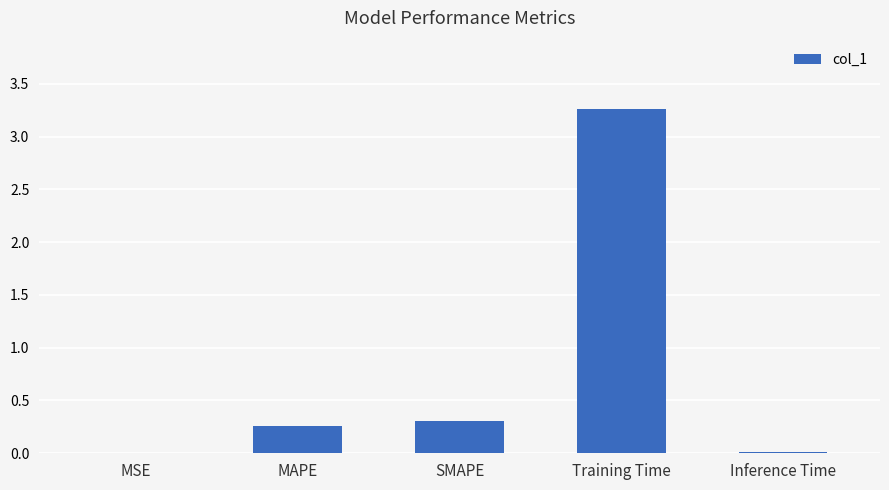

Which category has the highest value across all series?

Training Time